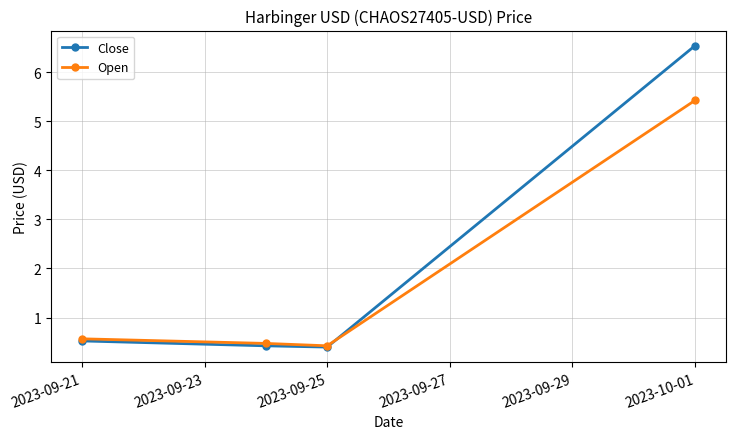

How many interior local valleys does the Close series have?

1